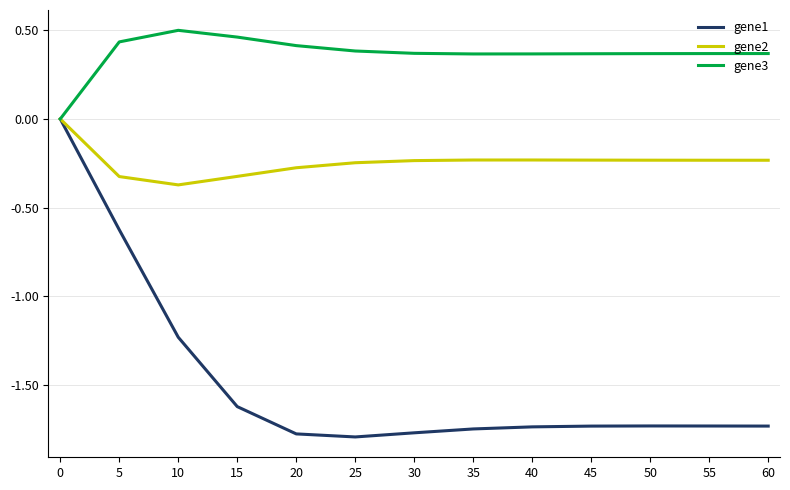

How many gene3 values are between 0 and 1?

13